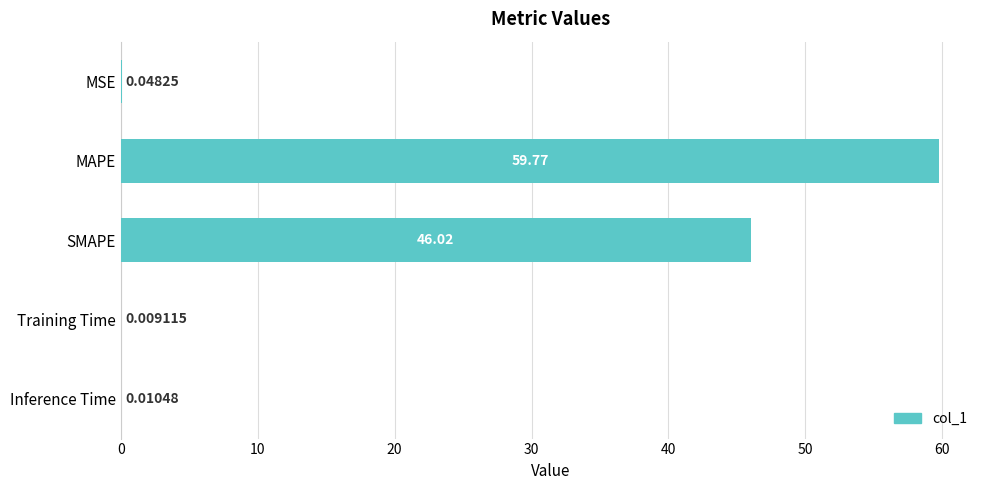

What is the change in value from SMAPE to Training Time?

-46.0